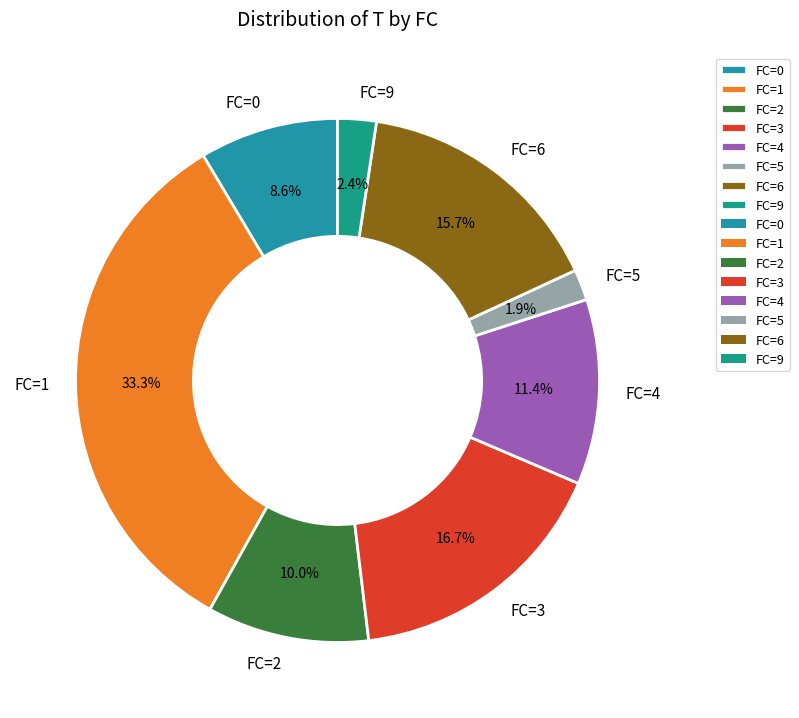

Count the number of slices in the pie.

8